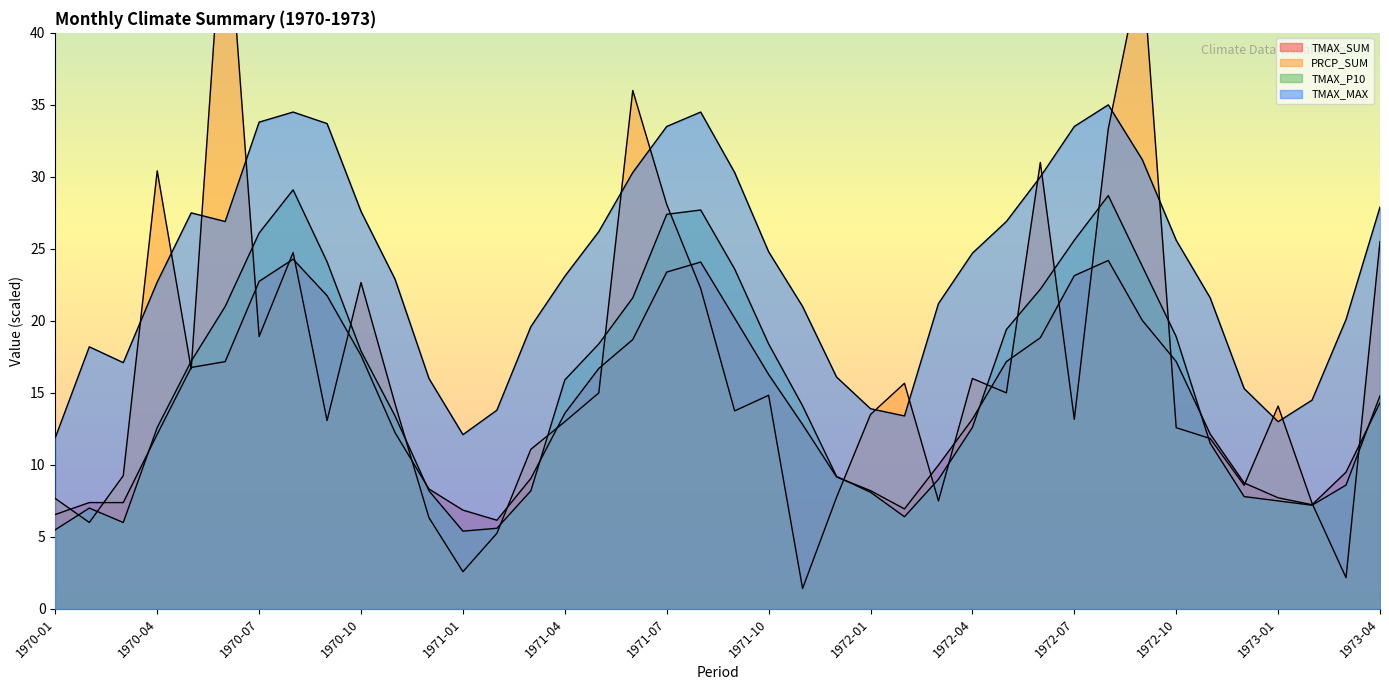

What is the total value across all series at 1972-05?

78.5